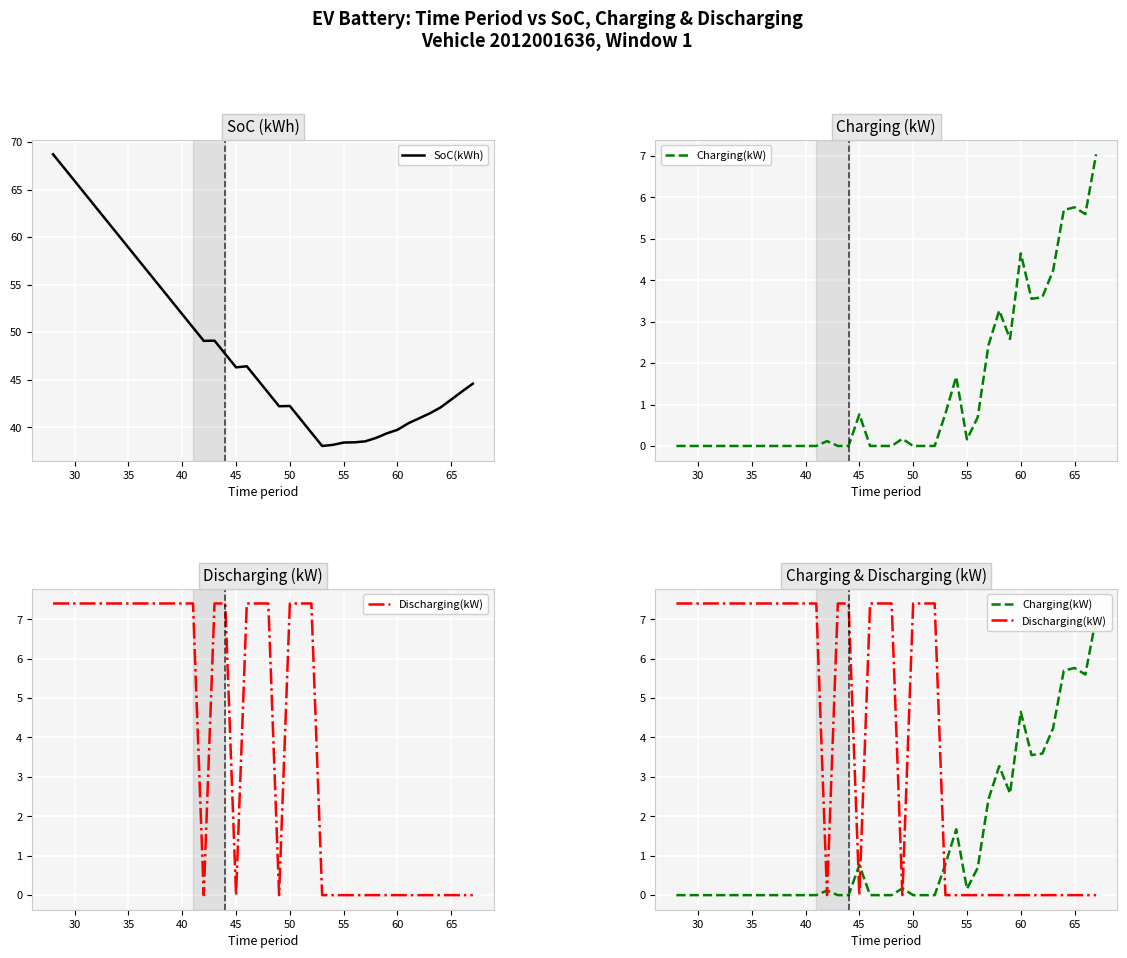

True or false: Charging(kW) and SoC(kWh) cross at least once.

False